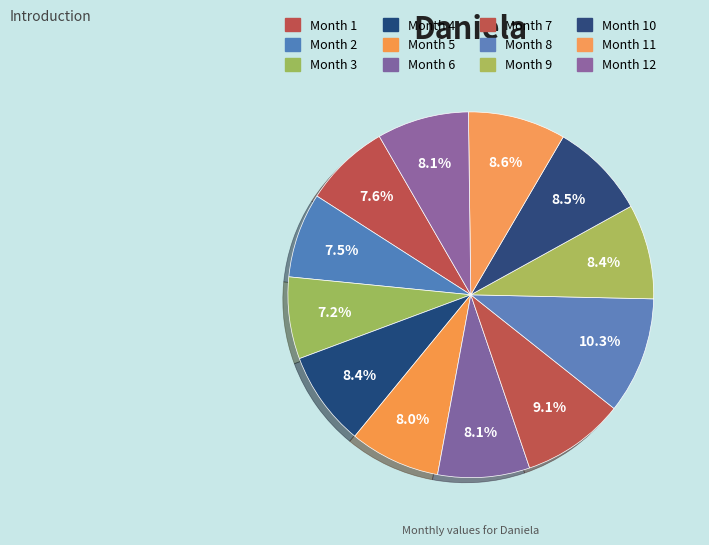

How many slices are in this pie chart?

12